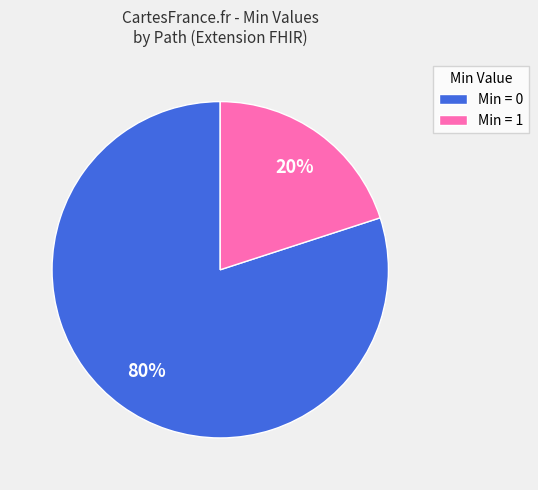

Is the sum of Min = 1 and Min = 0 greater than half?

Yes